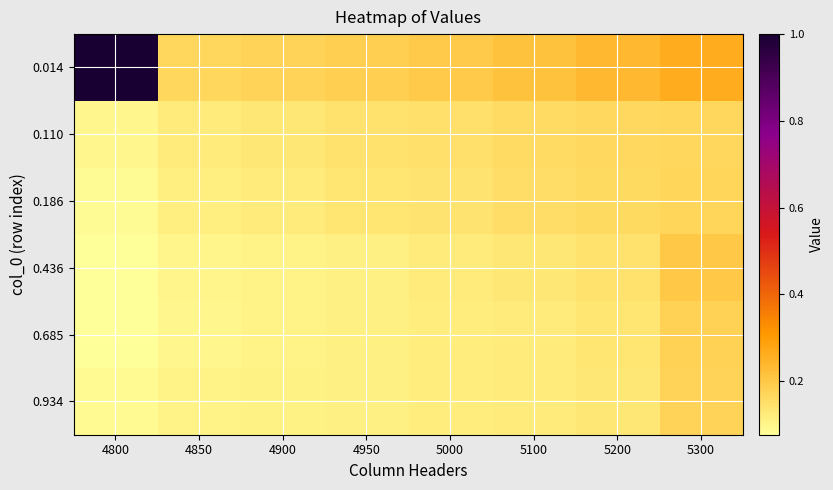

Reading right to left, what are all the values shown in this chart?

0.014: 5300=0.3	5200=0.2	5100=0.2	5000=0.2	4950=0.2	4900=0.2	4850=0.2	4800=1.0
0.110: 5300=0.2	5200=0.2	5100=0.2	5000=0.1	4950=0.1	4900=0.1	4850=0.1	4800=0.1
0.186: 5300=0.2	5200=0.2	5100=0.2	5000=0.1	4950=0.1	4900=0.1	4850=0.1	4800=0.1
0.436: 5300=0.2	5200=0.1	5100=0.1	5000=0.1	4950=0.1	4900=0.1	4850=0.1	4800=0.1
0.685: 5300=0.2	5200=0.1	5100=0.1	5000=0.1	4950=0.1	4900=0.1	4850=0.1	4800=0.1
0.934: 5300=0.2	5200=0.1	5100=0.1	5000=0.1	4950=0.1	4900=0.1	4850=0.1	4800=0.1